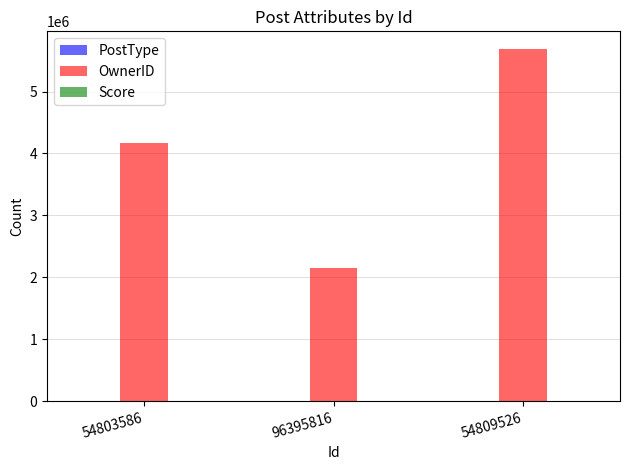

At which category is the sum across all series the highest?

54809526